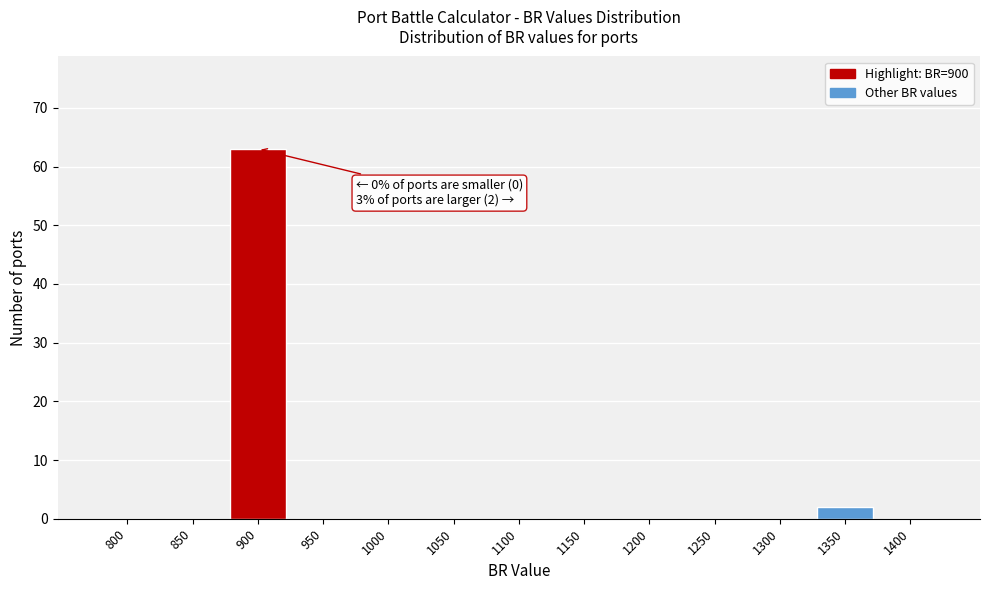

Reading left to right, transcribe all the data shown in this chart.

800=0	850=0	900=63	950=0	1000=0	1050=0	1100=0	1150=0	1200=0	1250=0	1300=0	1350=2	1400=0